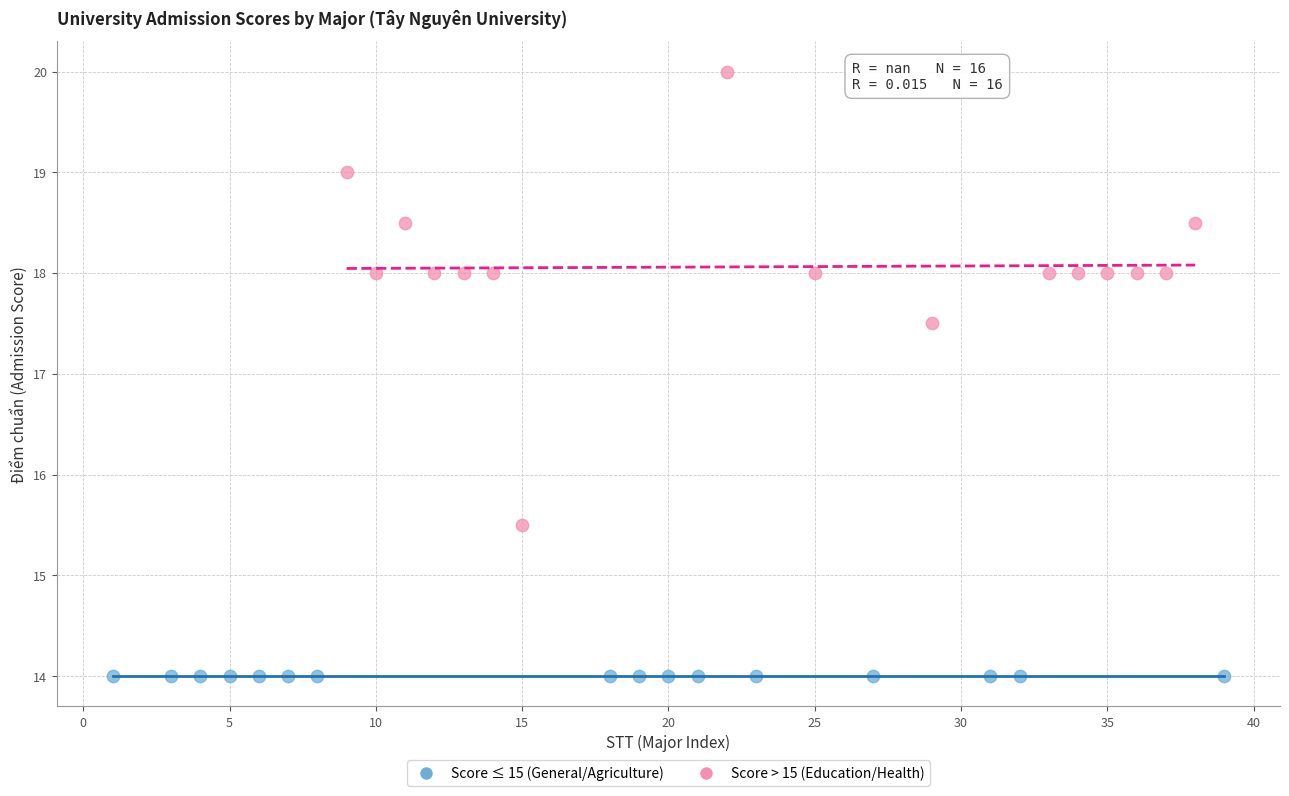

Which series reaches the minimum Y coordinate?

Score ≤ 15 (General/Agriculture)